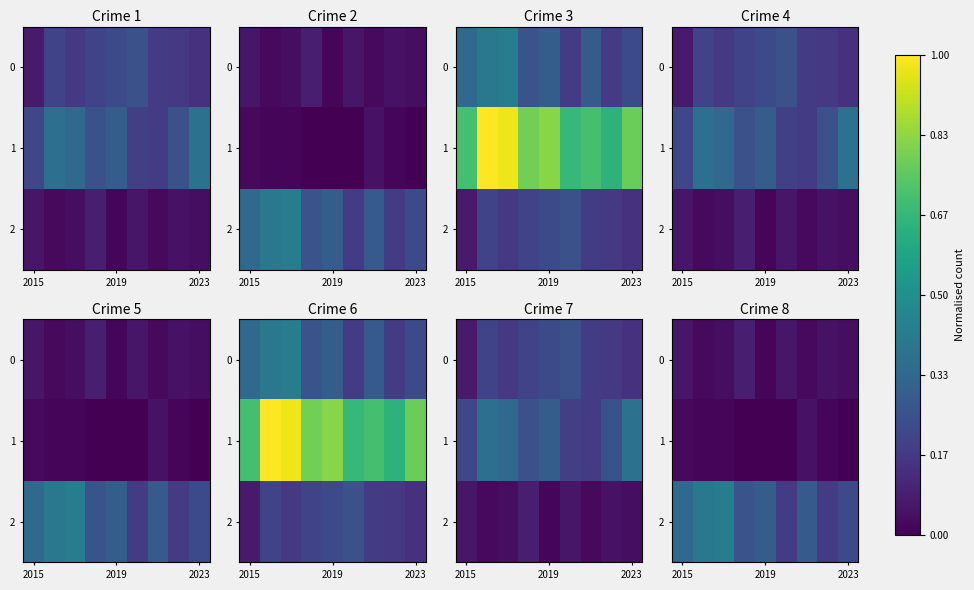

Rank the series by their maximum value, from highest to lowest.

2, 0, 1